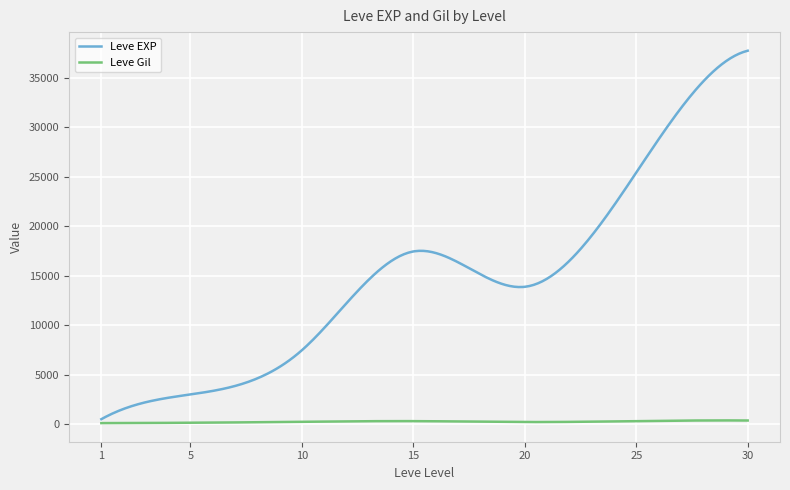

Which series has the largest range (max minus min)?

Leve EXP